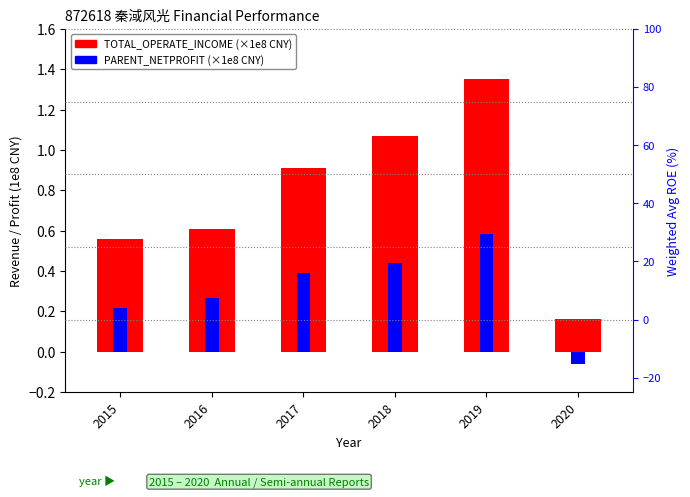

Reading left to right, list all the values displayed in this chart.

TOTAL_OPERATE_INCOME (1e8 CNY): 0.6	0.6	0.9	1.1	1.4	0.2
PARENT_NETPROFIT (1e8 CNY): 0.2	0.3	0.4	0.4	0.6	-0.1